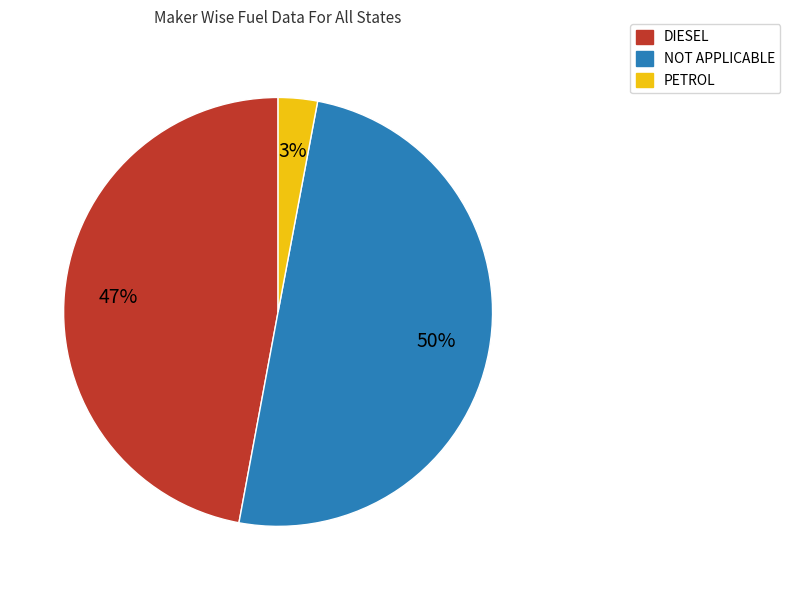

To the nearest percent, what is the difference between the largest and smallest slice percentages?

47%